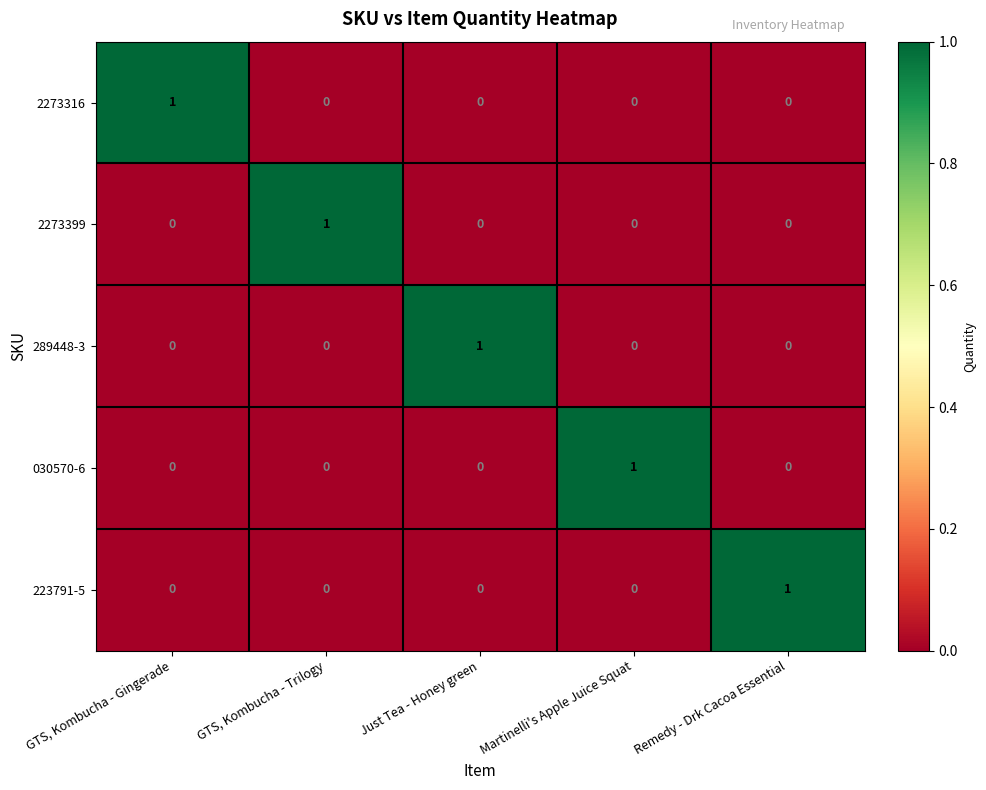

How many 2273399 values are between 0 and 1?

5